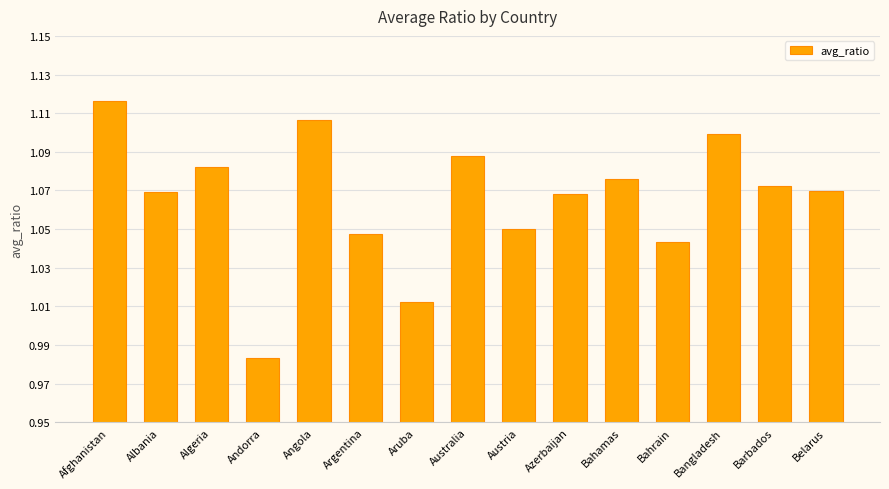

What position from the right is Bahrain?

4